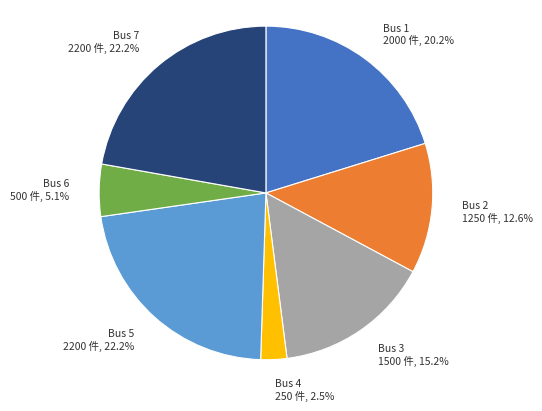

What is the total percentage of Bus 4 and Bus 5?

24.7%